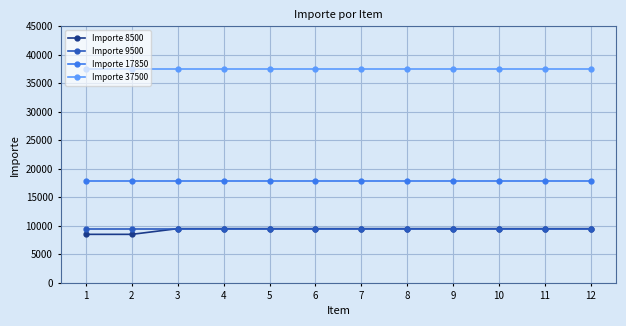

Does the chart display data point markers on the line(s)?

Yes